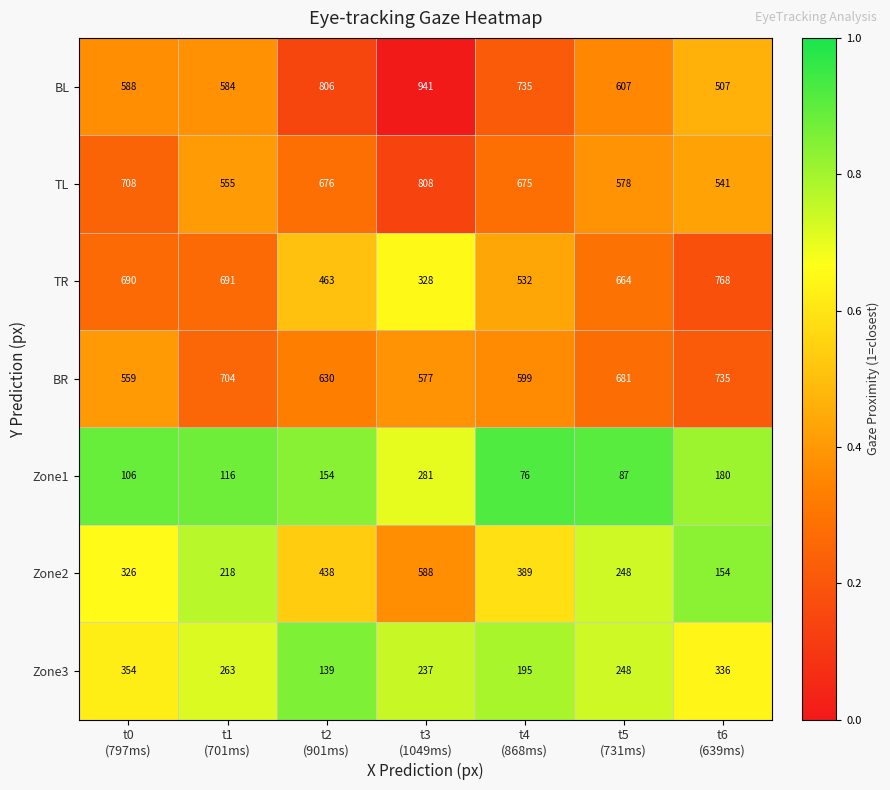

At t3
(1049ms), list the series in order from largest to smallest.

BL, TL, Zone2, BR, TR, Zone1, Zone3